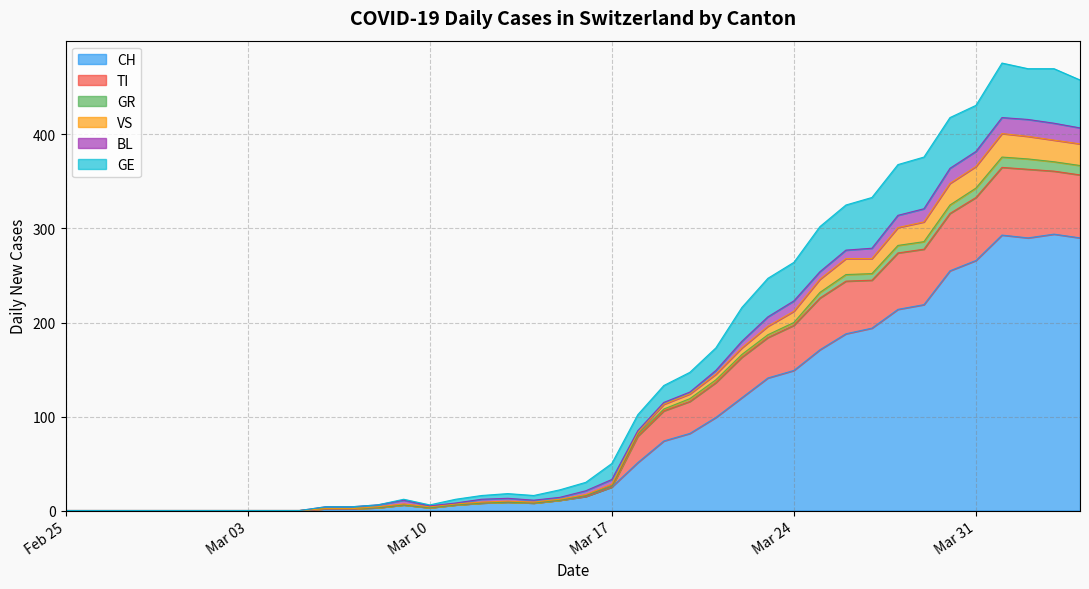

What is the average value of the GE series?

19